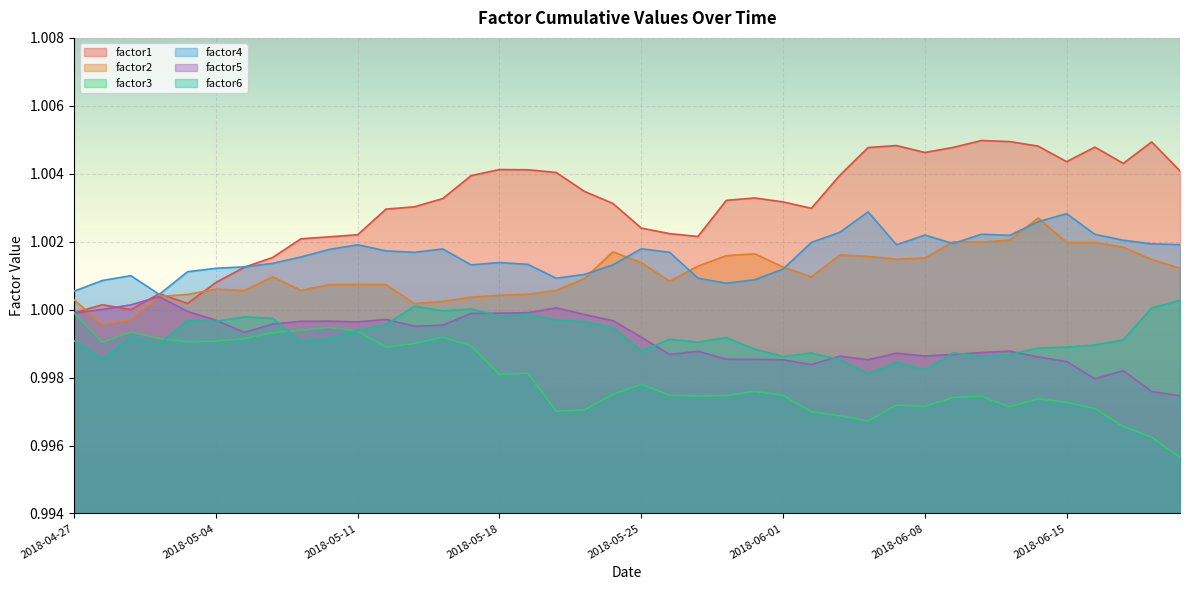

Does the chart display data point markers on the line(s)?

No